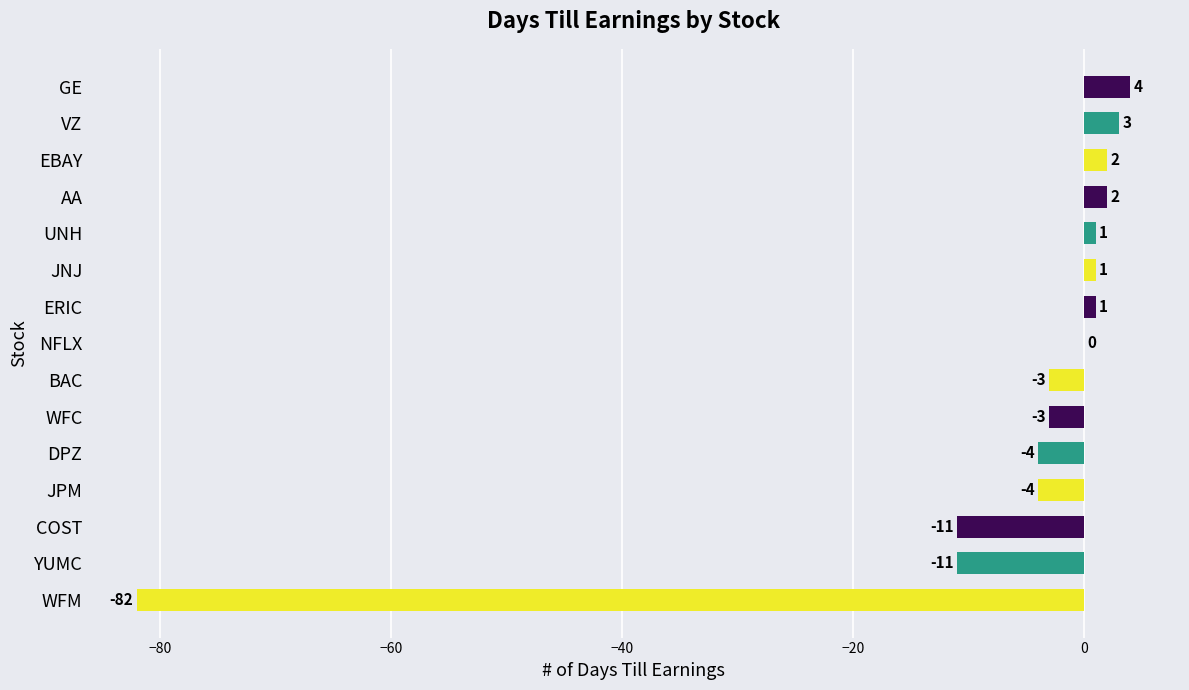

What is the maximum value shown in the chart?

4